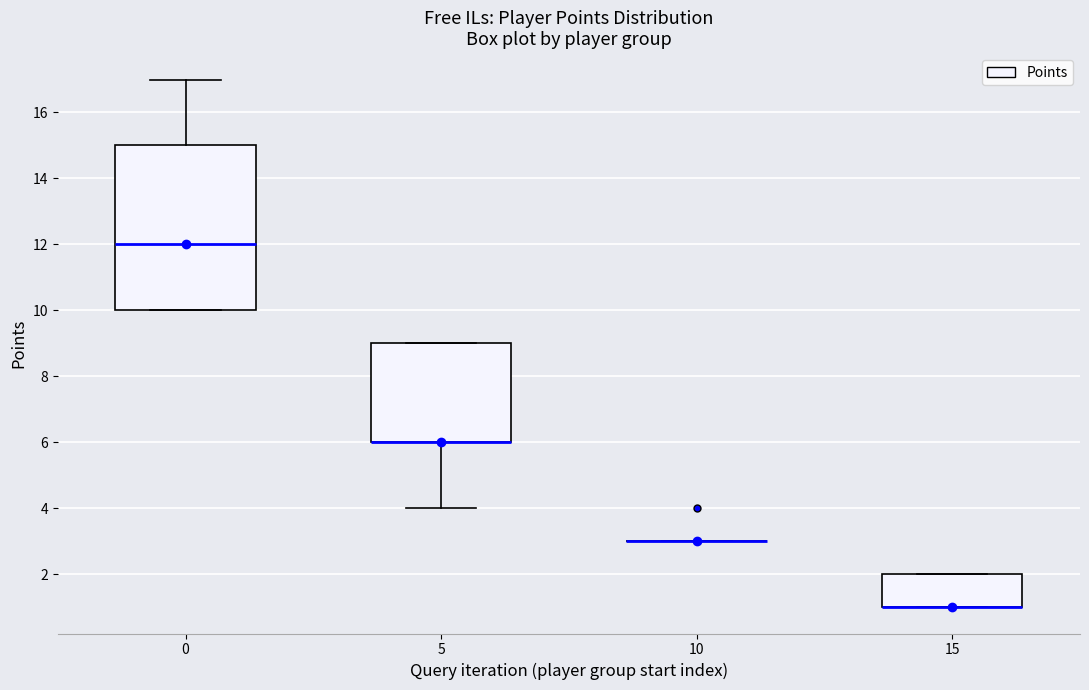

Reading left to right, transcribe this box plot: for each box, give where its median line is, the range the box spans, and where its two whiskers end, as read against the y-axis. The values are not printed on the chart, so give them approximately, as read against the axis.

0: median 12, box 10 to 15, whiskers 10 to 17
5: median 6 (drawn on the box's lower edge), box 6 to 9, whiskers 4 to 9
10: box collapsed to a line at 3, whiskers 3 to 3
15: median 1 (drawn on the box's lower edge), box 1 to 2, whiskers 1 to 2